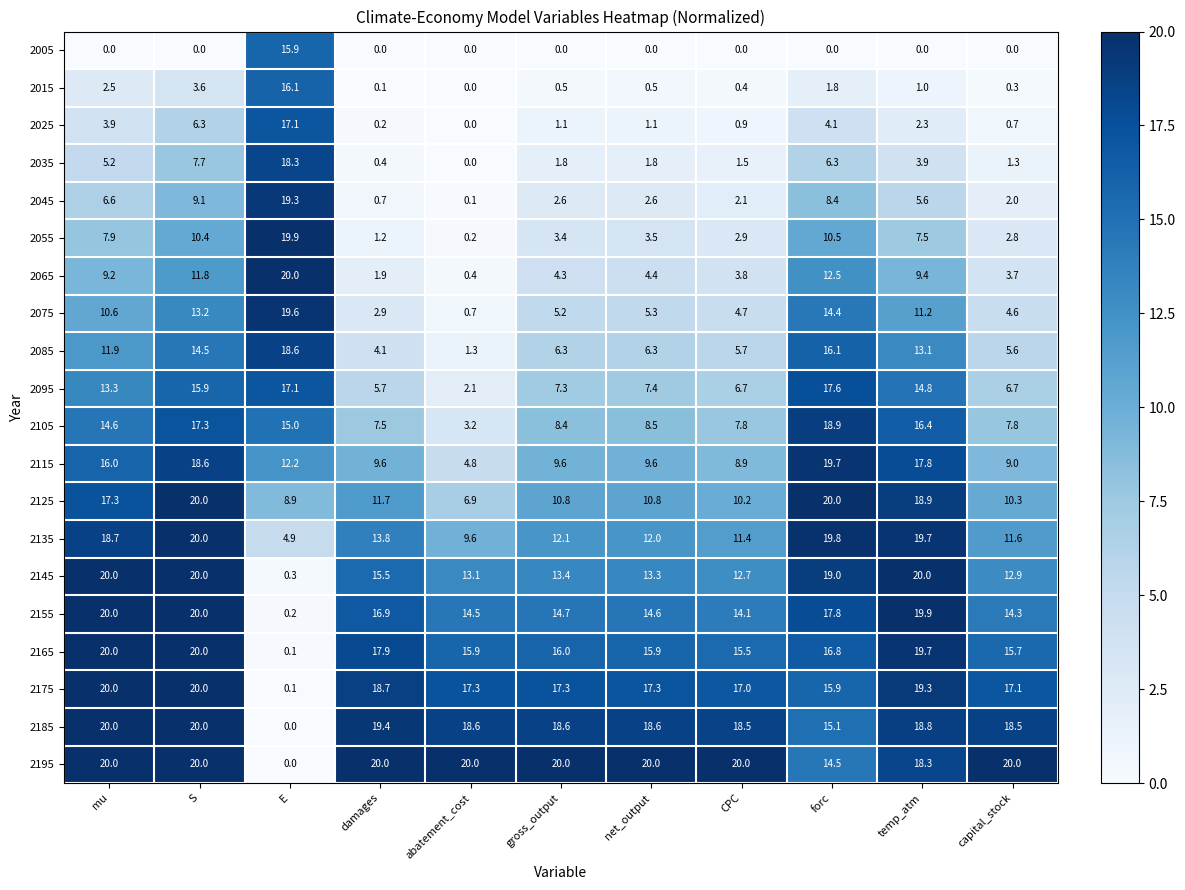

Rank the series at CPC from highest to lowest value.

2195, 2185, 2175, 2165, 2155, 2145, 2135, 2125, 2115, 2105, 2095, 2085, 2075, 2065, 2055, 2045, 2035, 2025, 2015, 2005